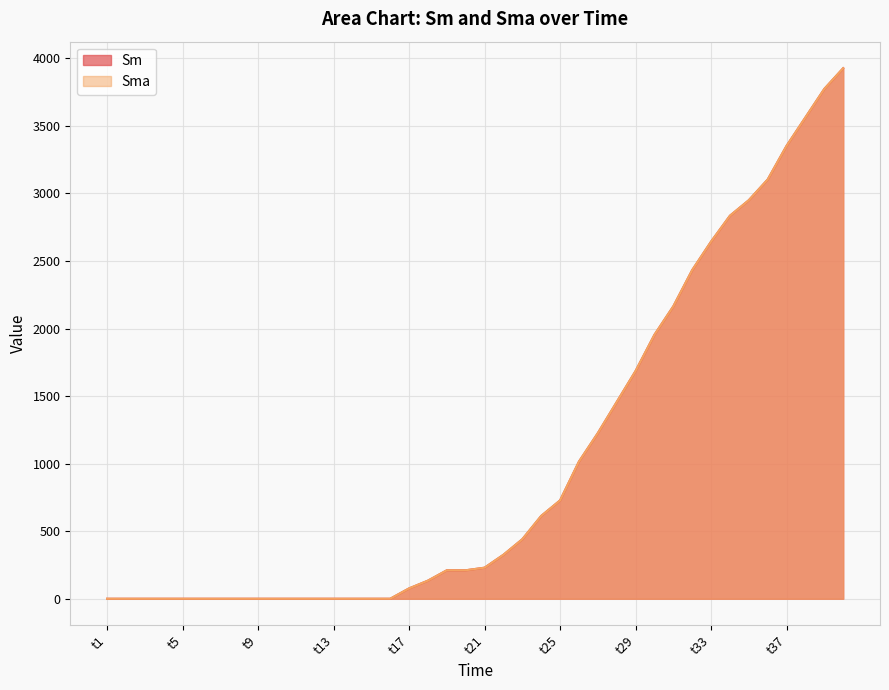

Which category has the highest value in the Sma series?

t40